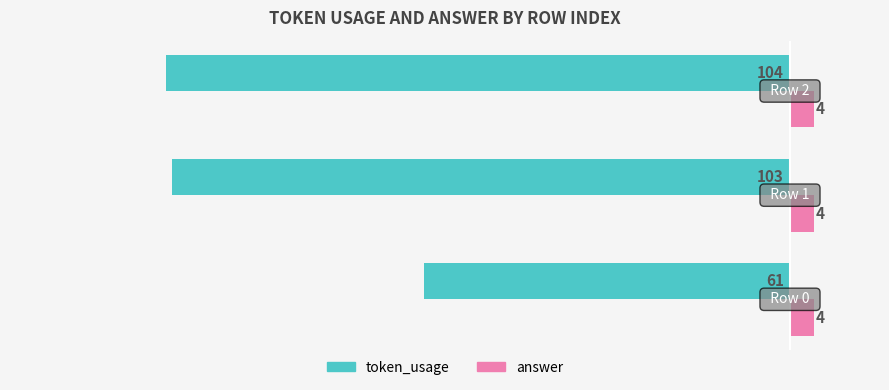

Which series has the largest total across all categories?

answer